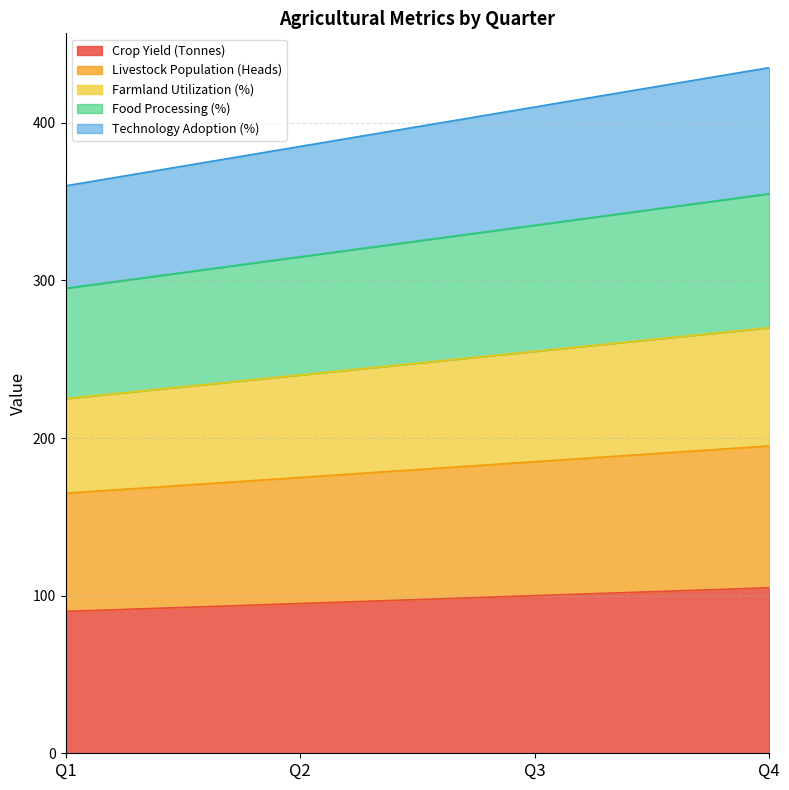

True or false: Farmland Utilization (%) has more than 1 interior local peaks.

False